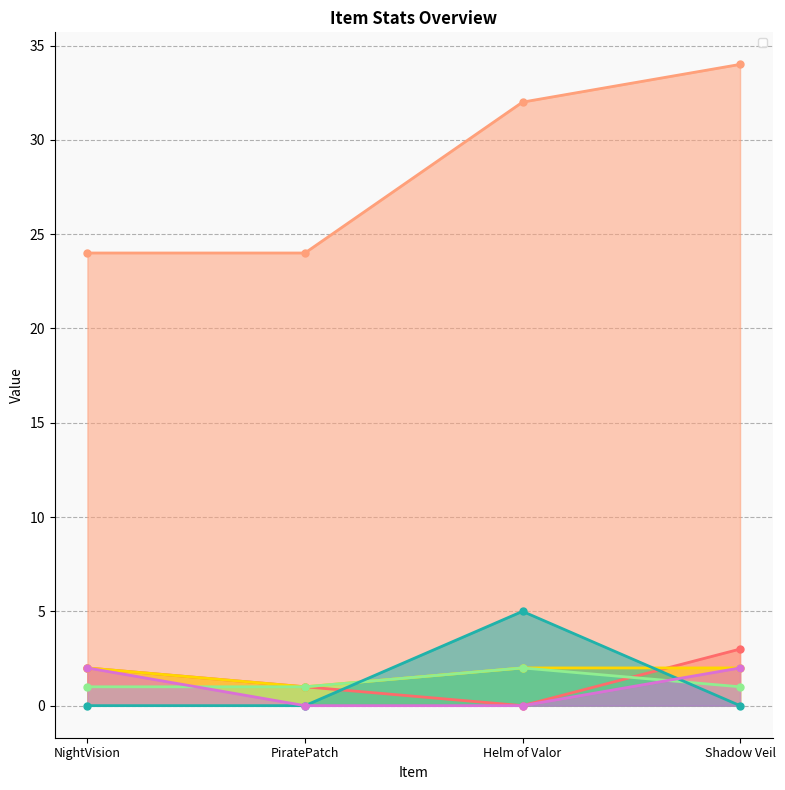

Which category has the highest value in the _physicalAtk series?

Shadow Veil